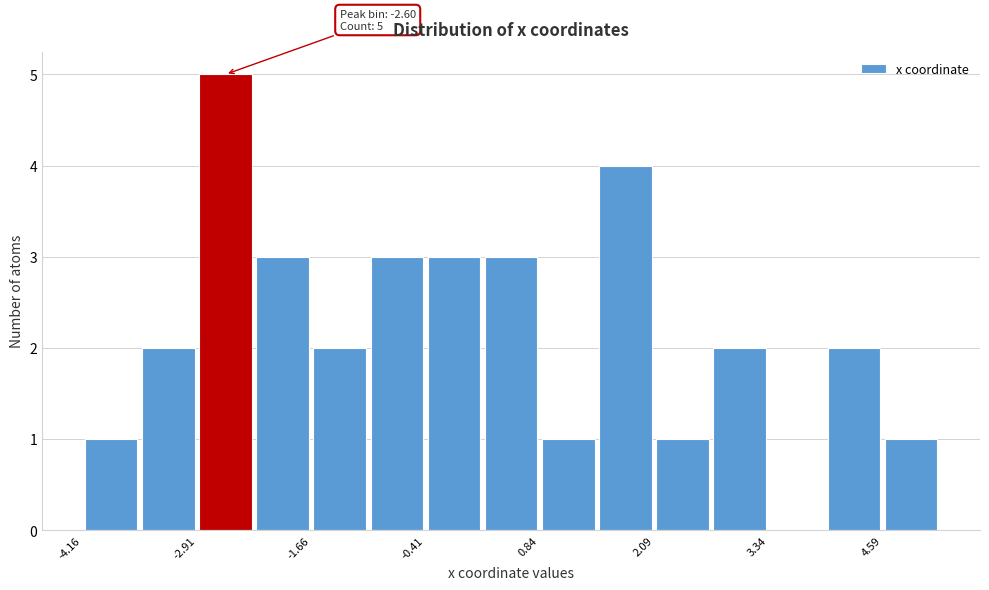

Read against the x-axis, roughly where is the centre of the tallest bar?

-2.6